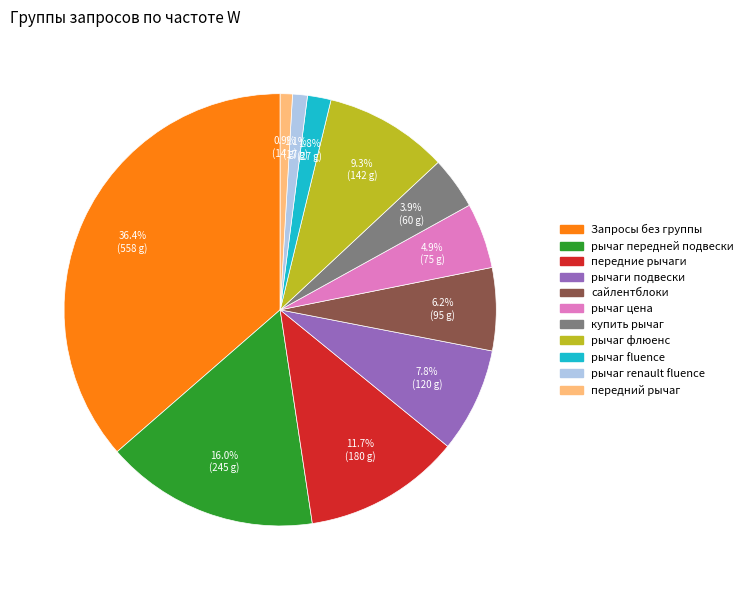

Does any single category account for the majority?

No